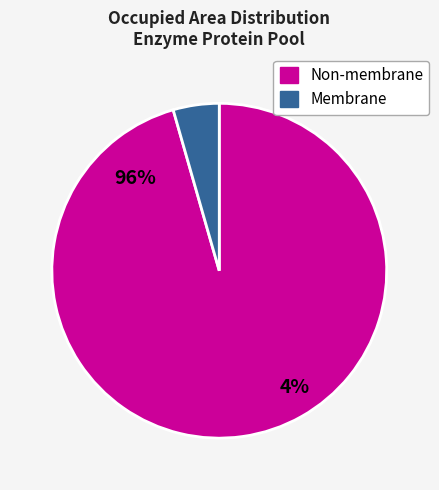

Is there a majority slice in this chart?

Yes